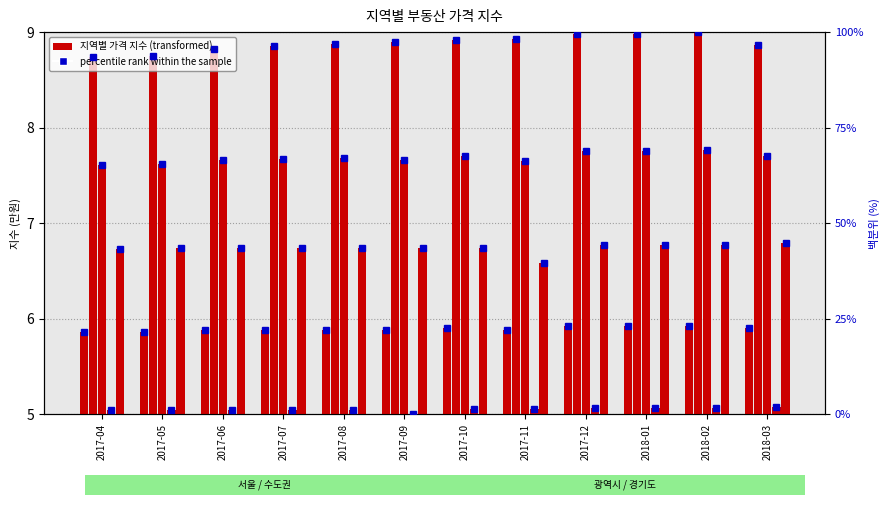

How many groups of bars are there?

12